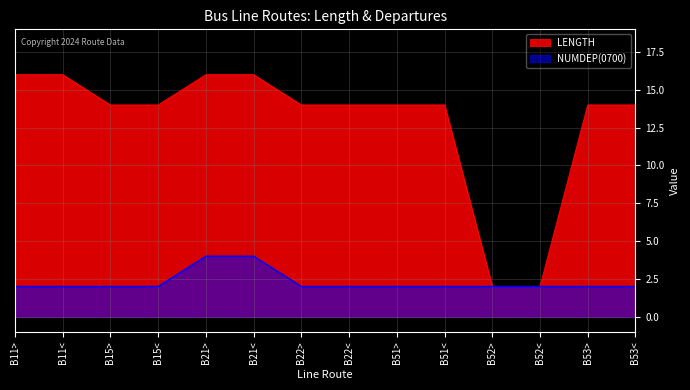

What is the sum of all NUMDEP(0700) values?

32